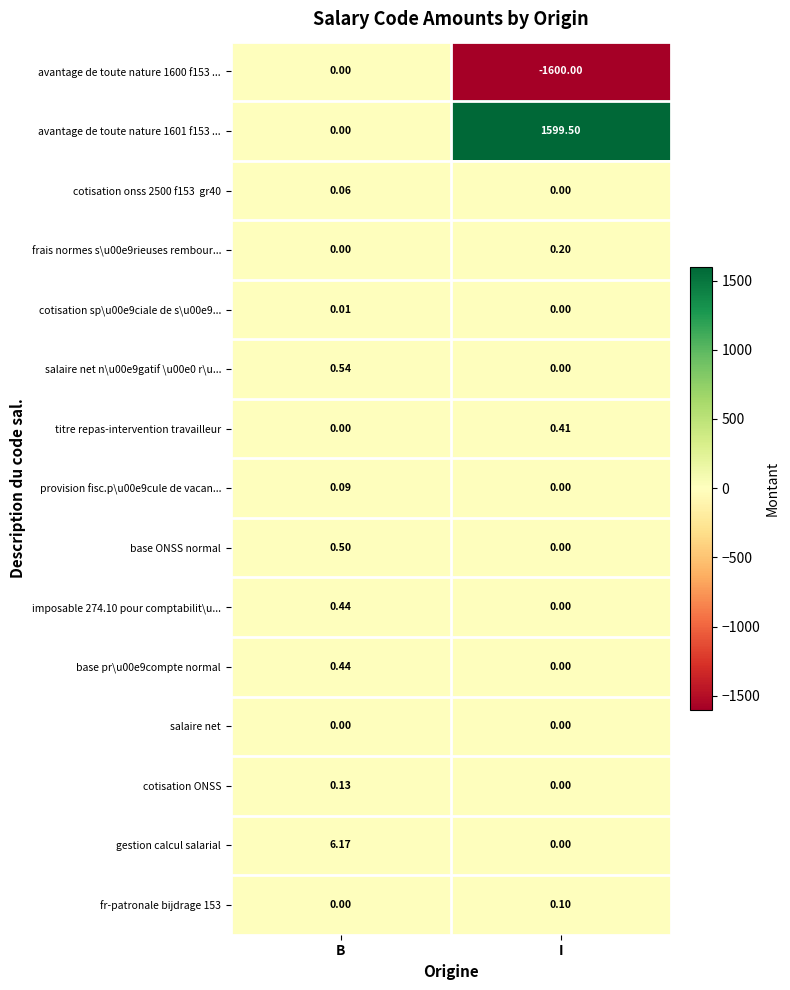

Between B and I, which series saw the biggest shift?

avantage de toute nature 1600 f153 ...